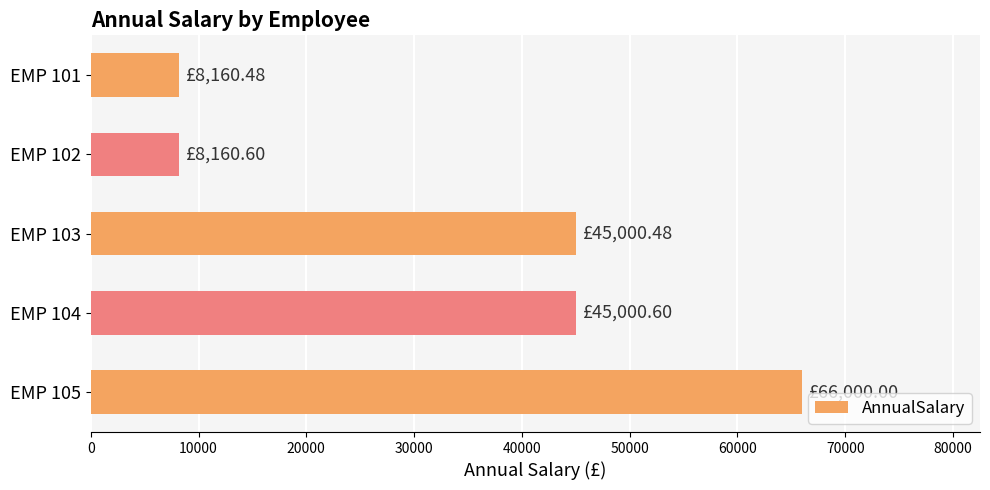

Between EMP 104 and EMP 102, which is larger?

EMP 104